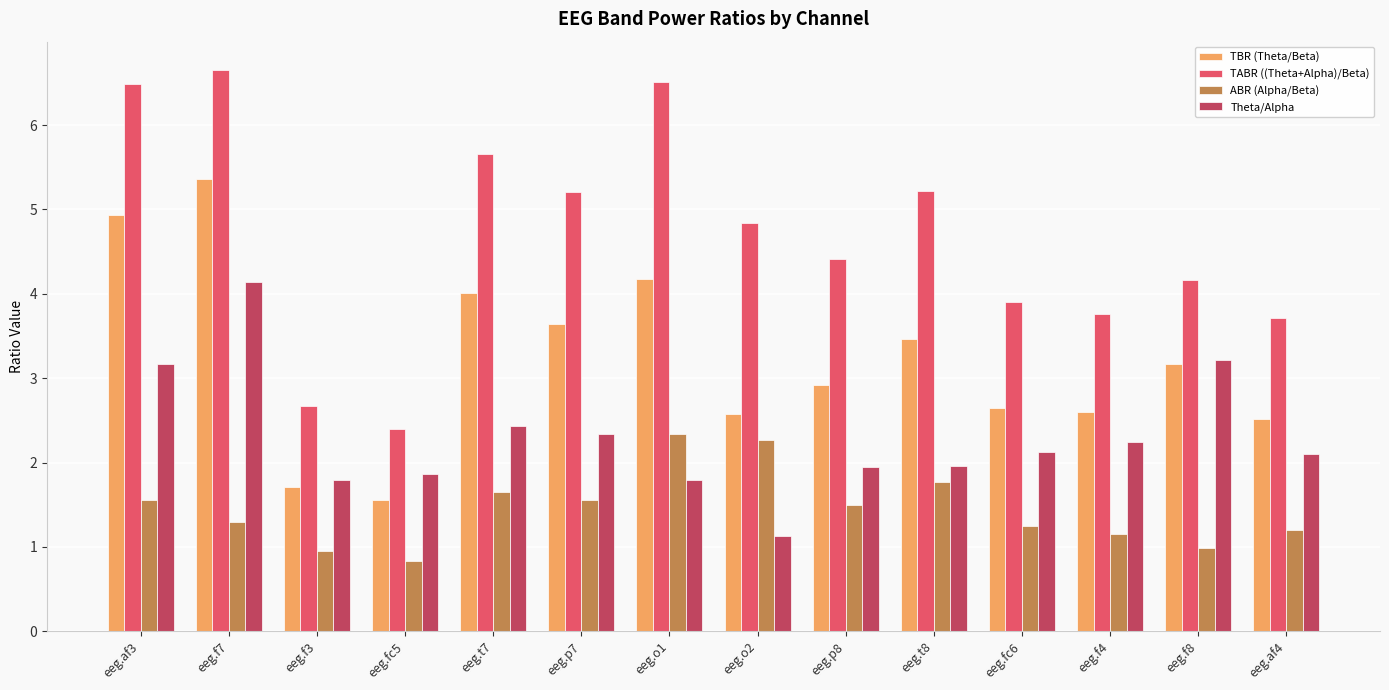

What is the spread (max minus min) of values at eeg.t7?

4.0